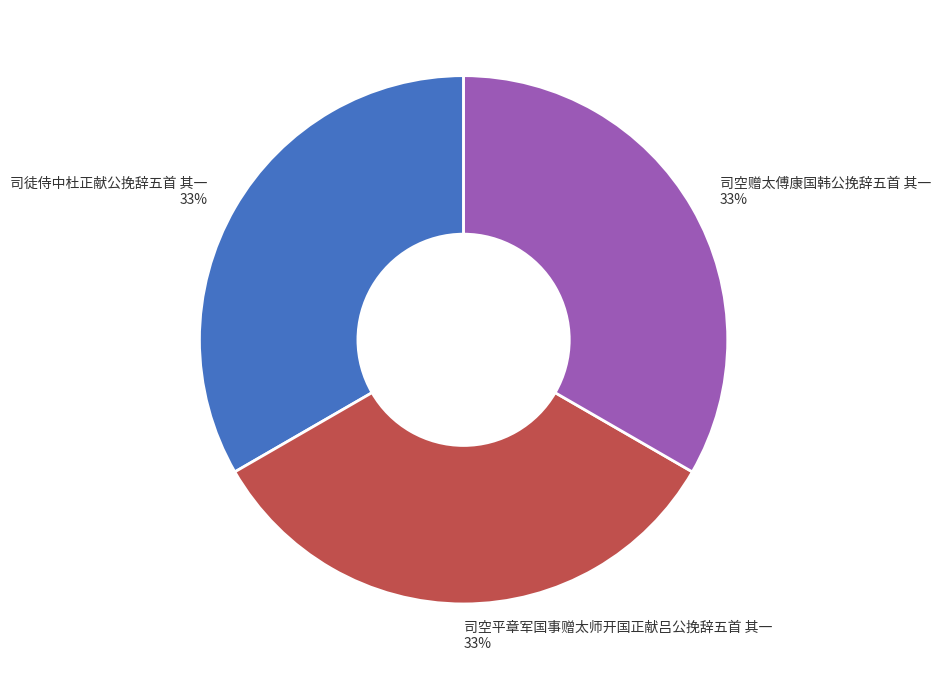

What percentage is the 司徒侍中杜正献公挽辞五首 其一 slice, to the nearest percent?

33%